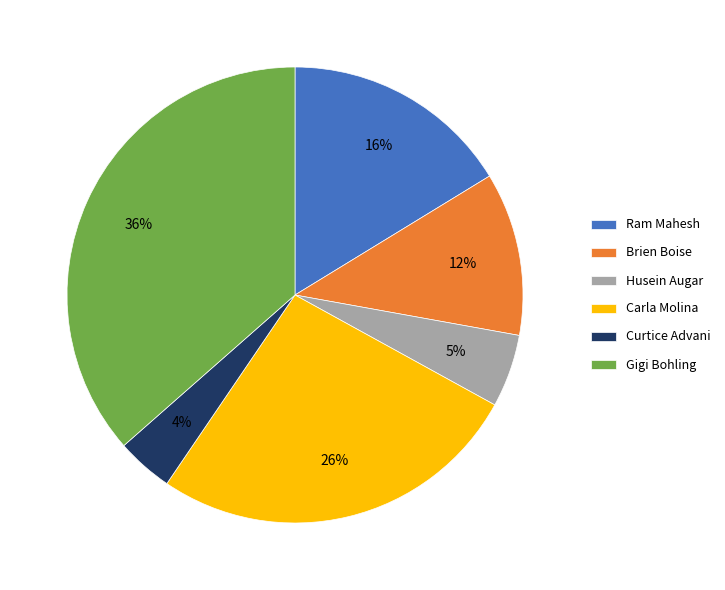

Is it true that Curtice Advani is 4% of the pie?

True